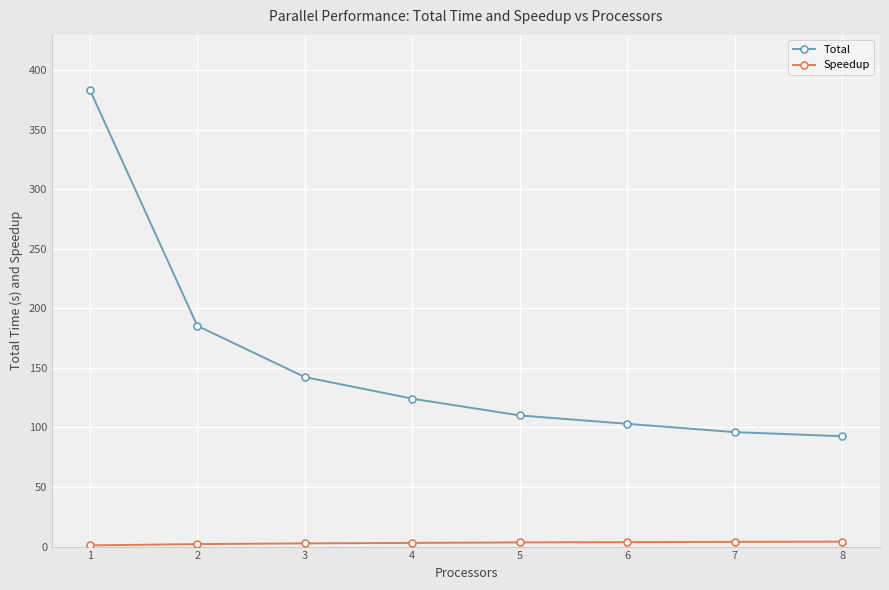

What is the greatest value displayed?

383.5